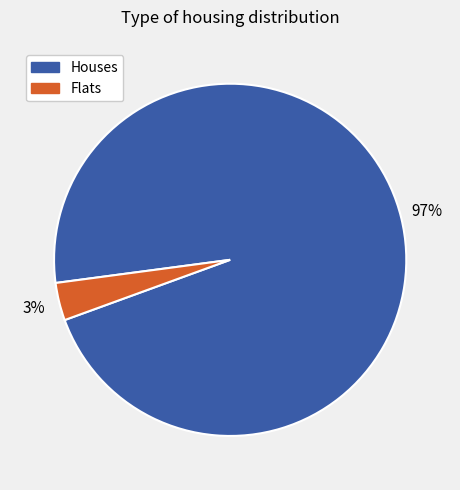

Which slice is the smallest?

Flats